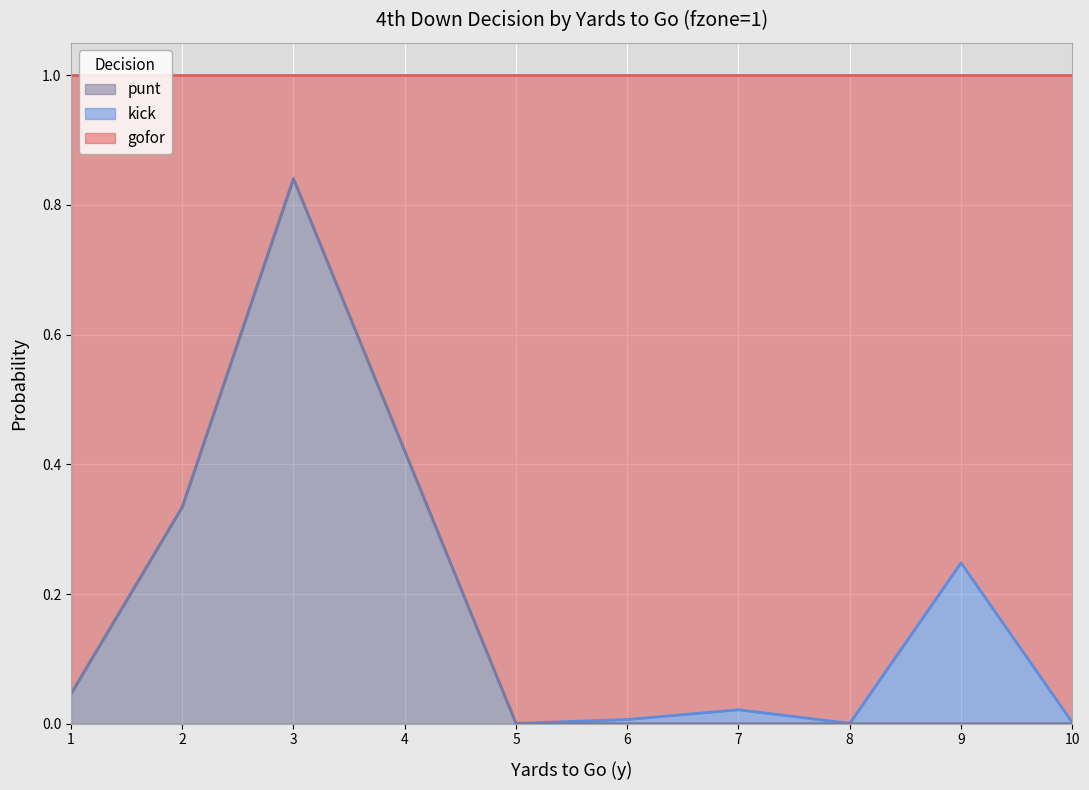

True or false: punt has a value of 0.4 at 4.

True